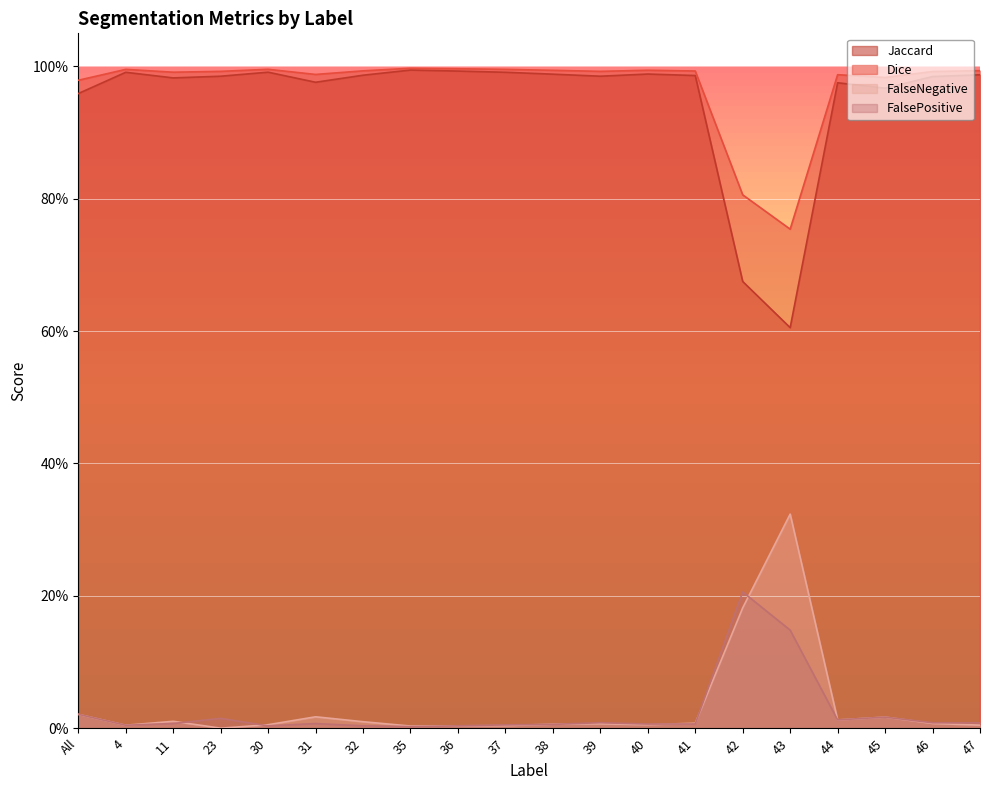

What is the sum of all Jaccard values?

19.0